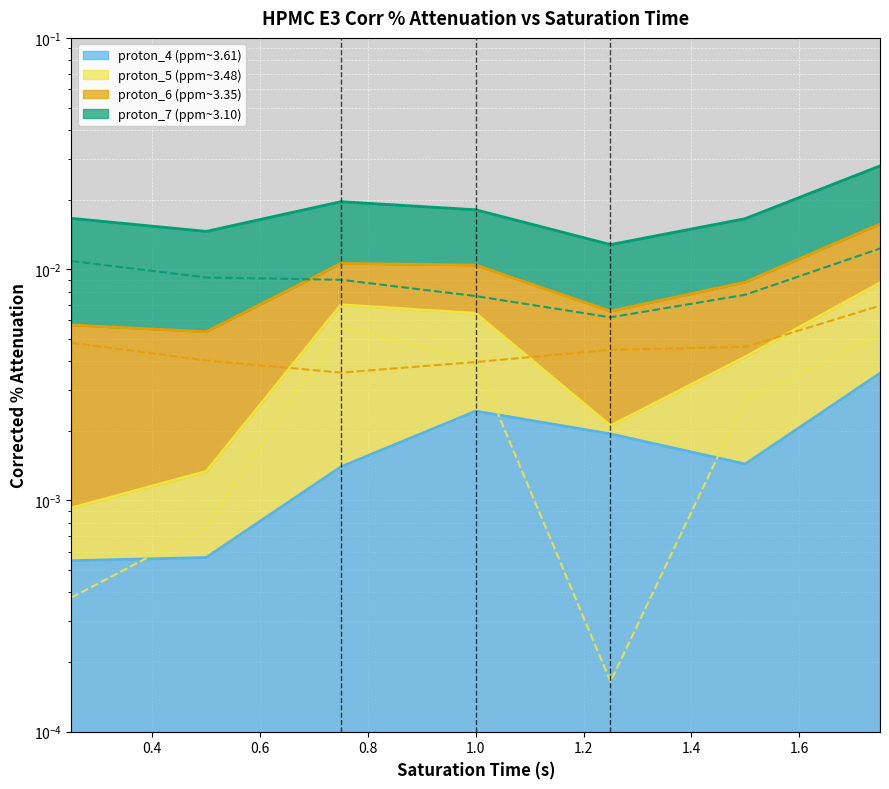

The proton_5 (ppm~3.48) series shows 0.0 at 1.4. True or false?

True